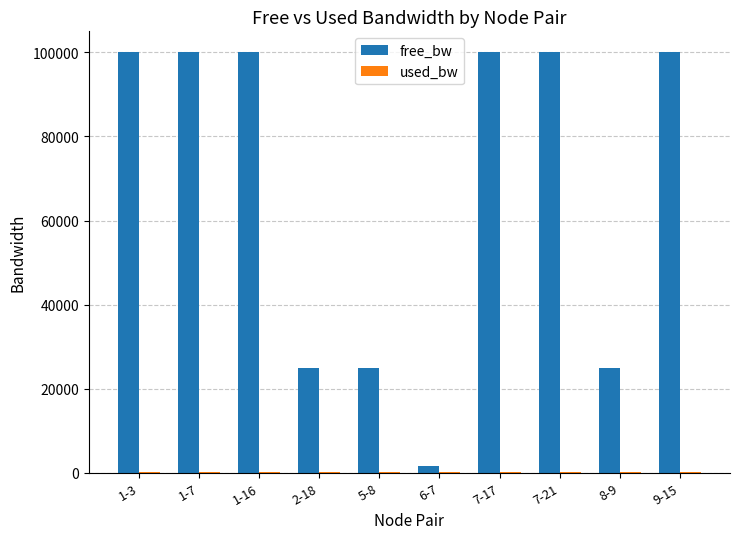

The value of free_bw at 9-15 is 99999.8. True or false?

True